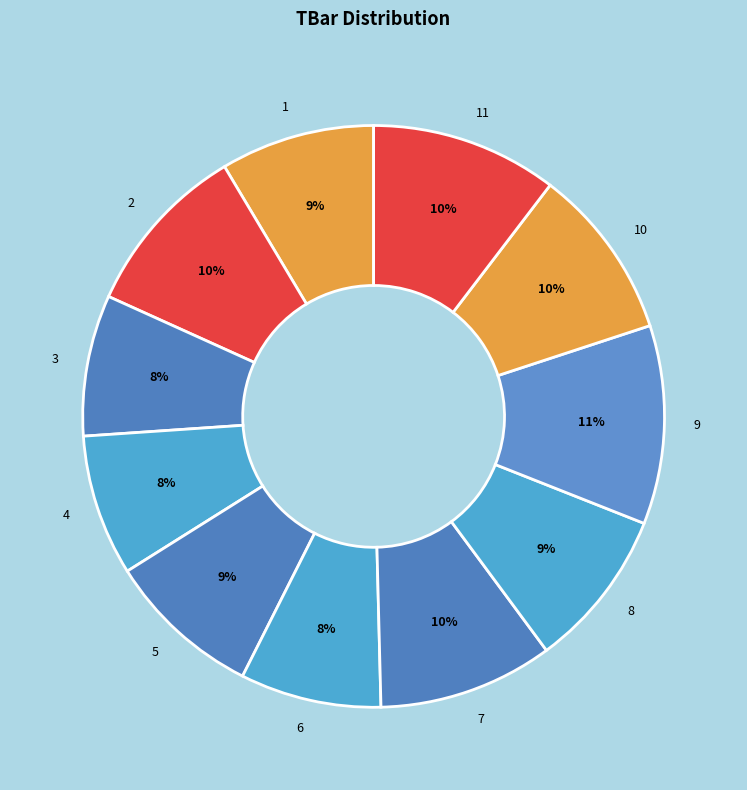

Is the sum of 6 and 2 greater than half?

No